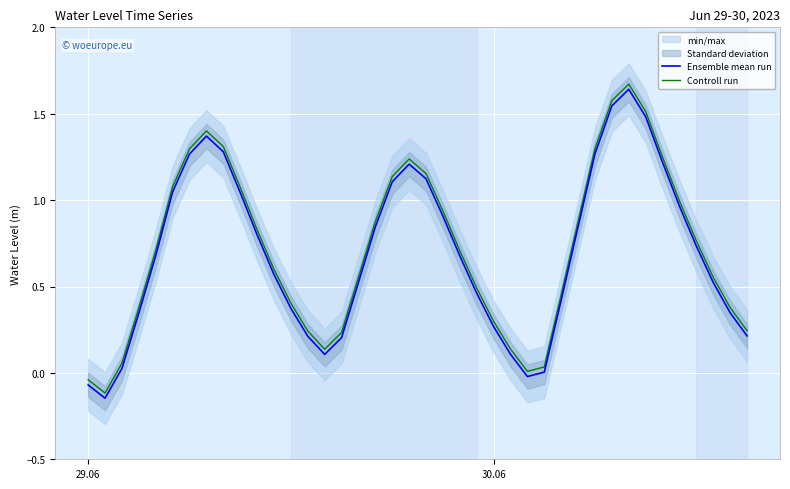

What is the difference between the second highest and second lowest values in the Controll run series?

1.6